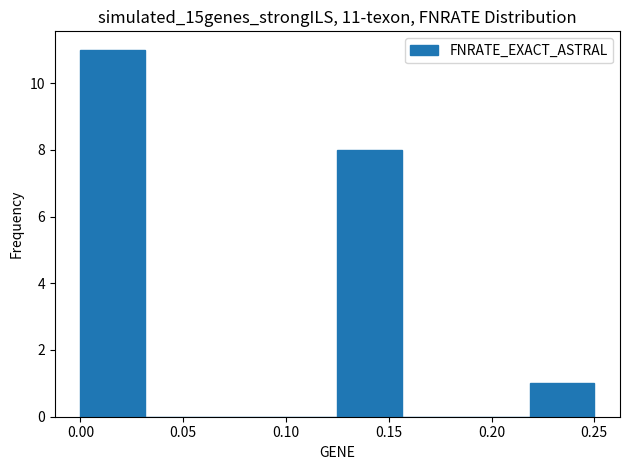

Which range on the x-axis has the tallest bar?

0.000 to 0.030